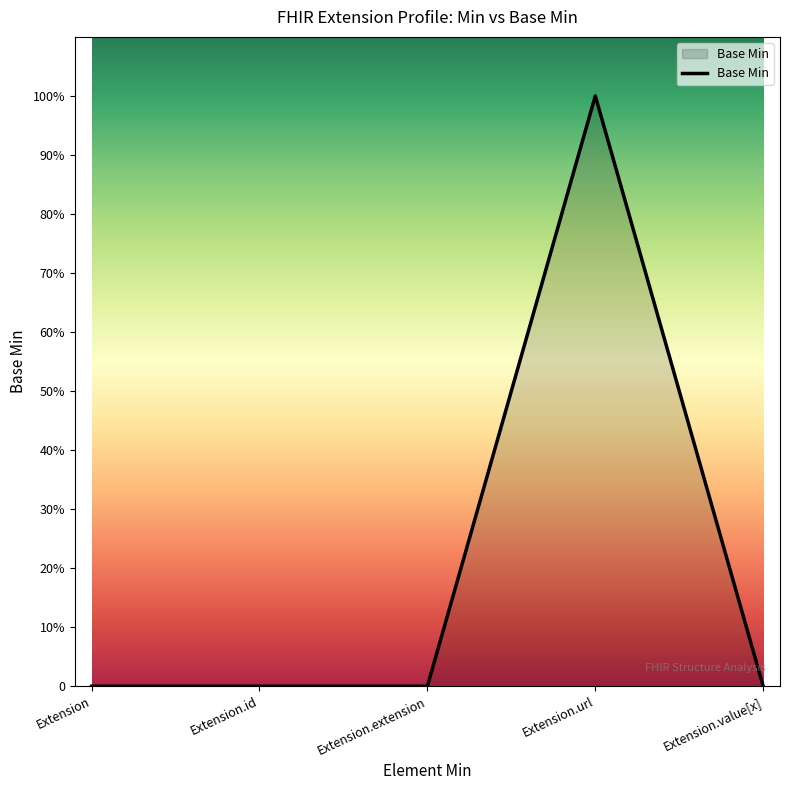

What is the sum of all values?

1